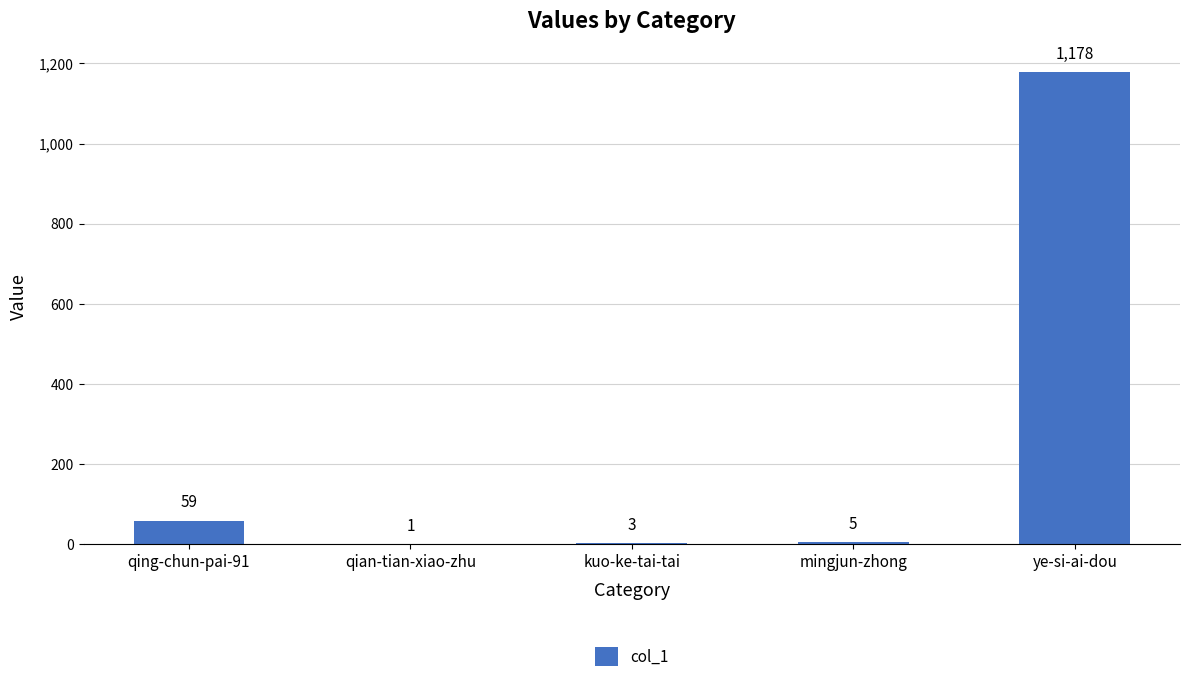

Reading left to right, transcribe all the data shown in this chart.

59	1	3	5	1178